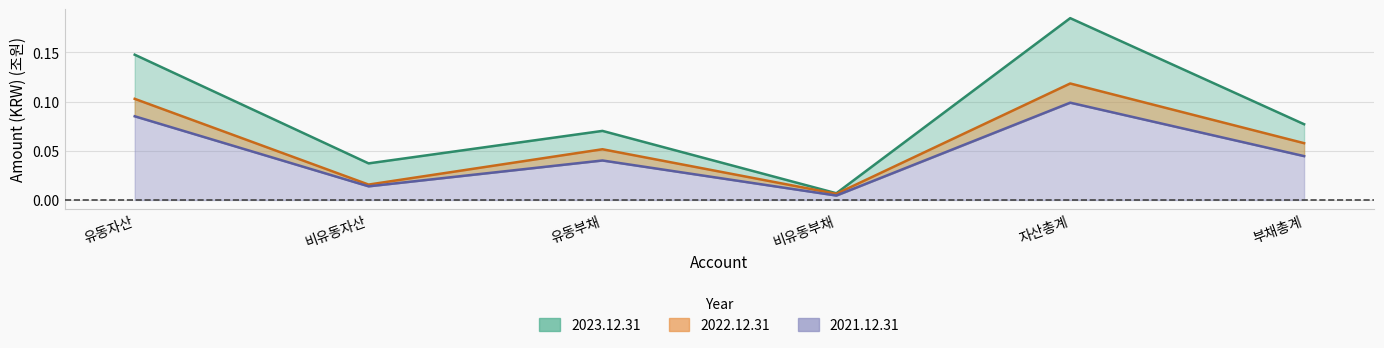

The 2023.12.31 series shows 0.0 at 비유동부채. True or false?

True